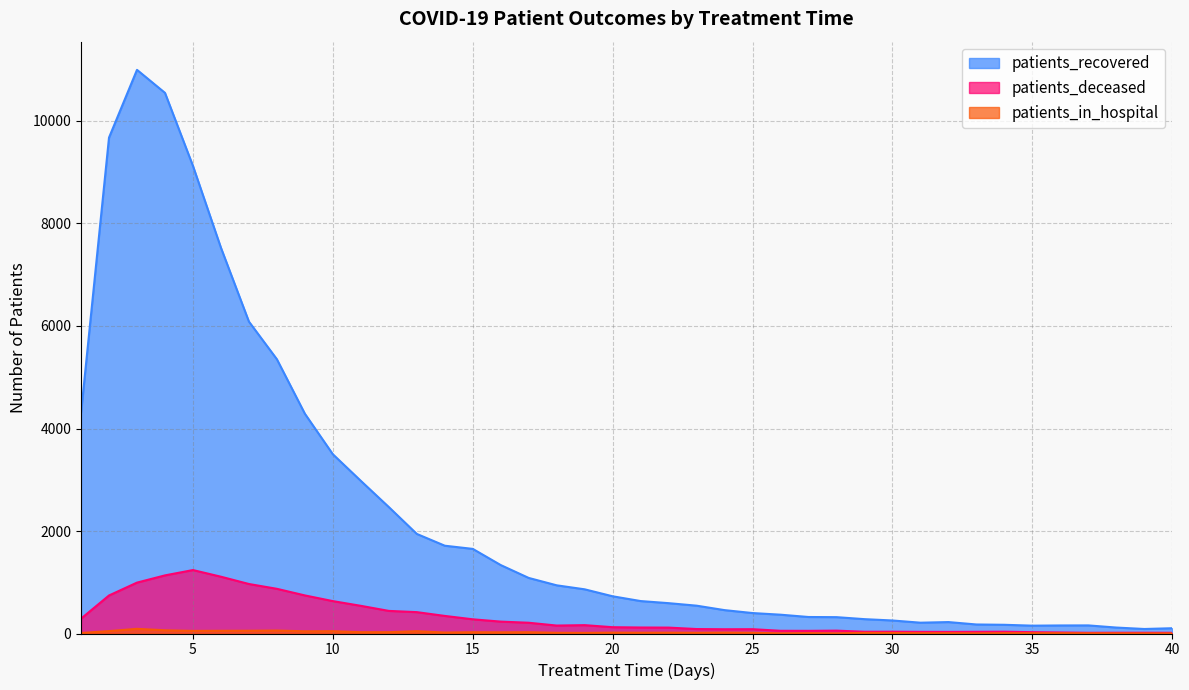

Which label corresponds to the smallest value in the chart?

39